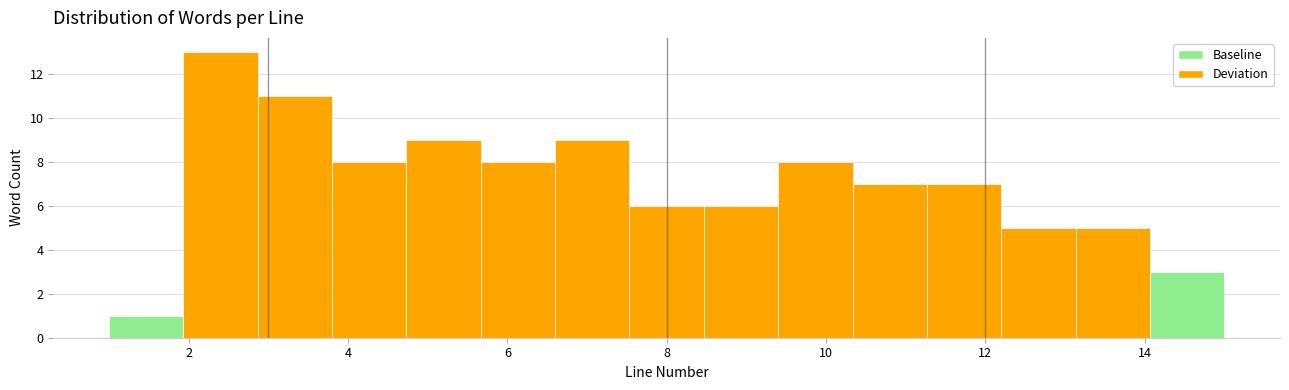

How tall is the bar that spans 13.2 to 14.0 on the x-axis? Neither the bar edges nor the heights are printed on the chart, so give them approximately, as read against the axes.

5